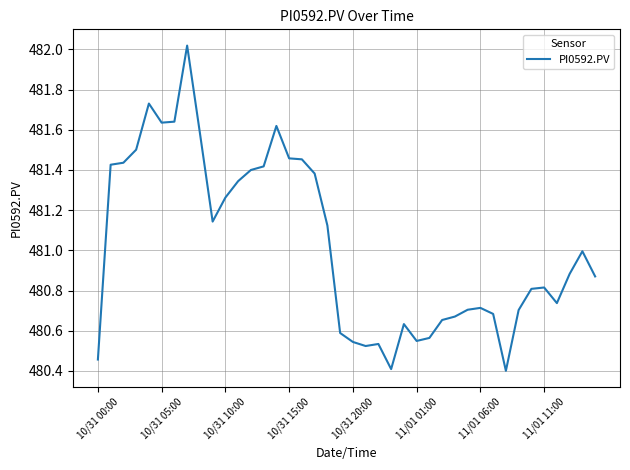

What is the difference between the maximum and minimum values?

1.6